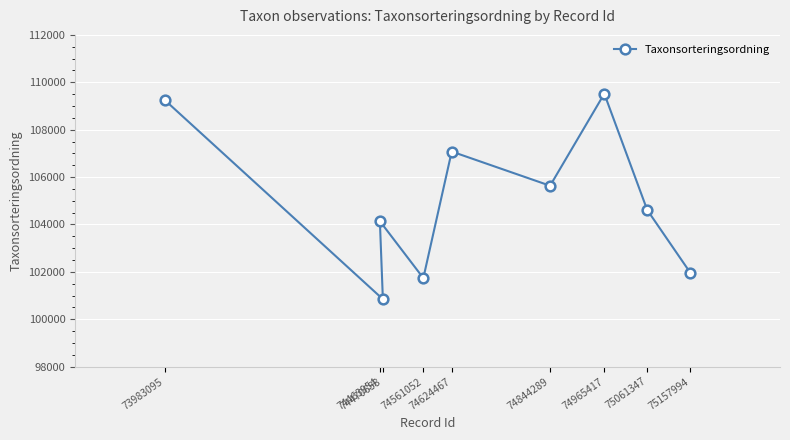

True or false: the data shows 48585 at 75157994.

False